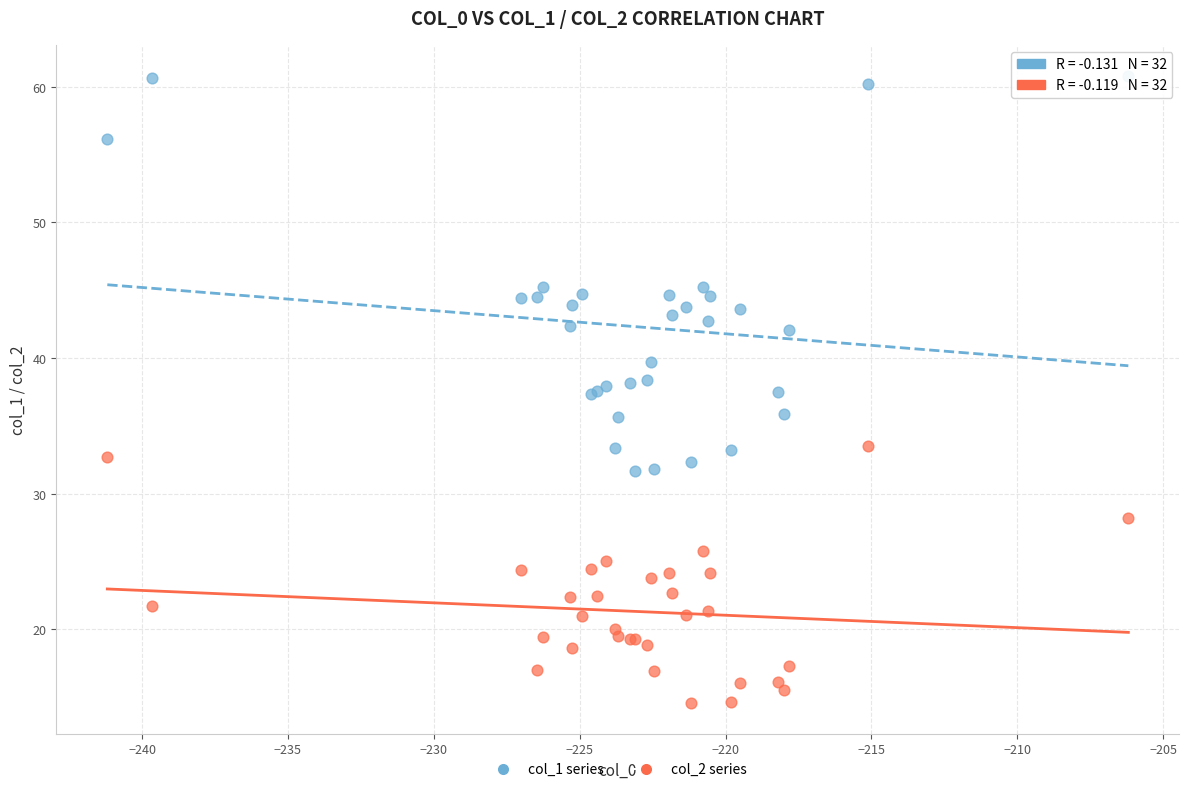

Which series contains the highest Y value?

col_1 series